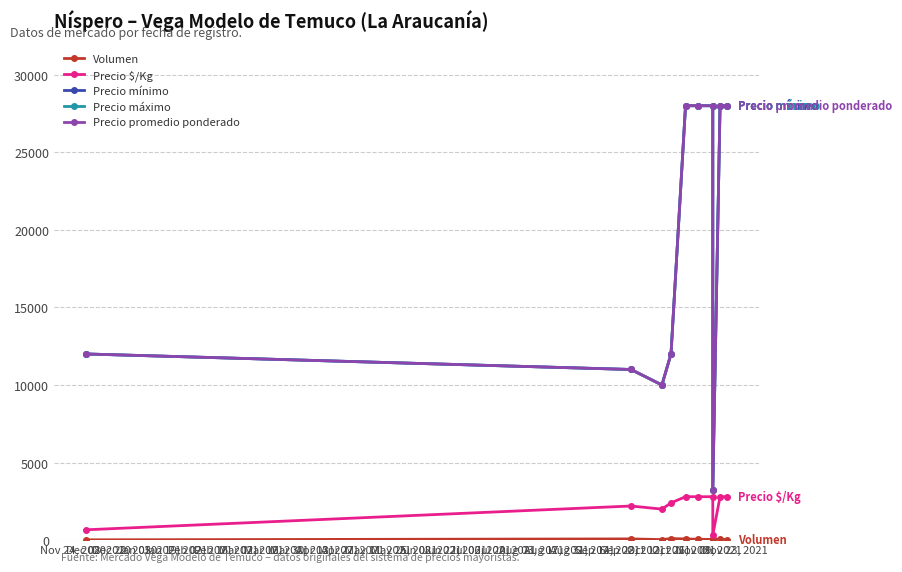

Count the number of categories in the chart.

10